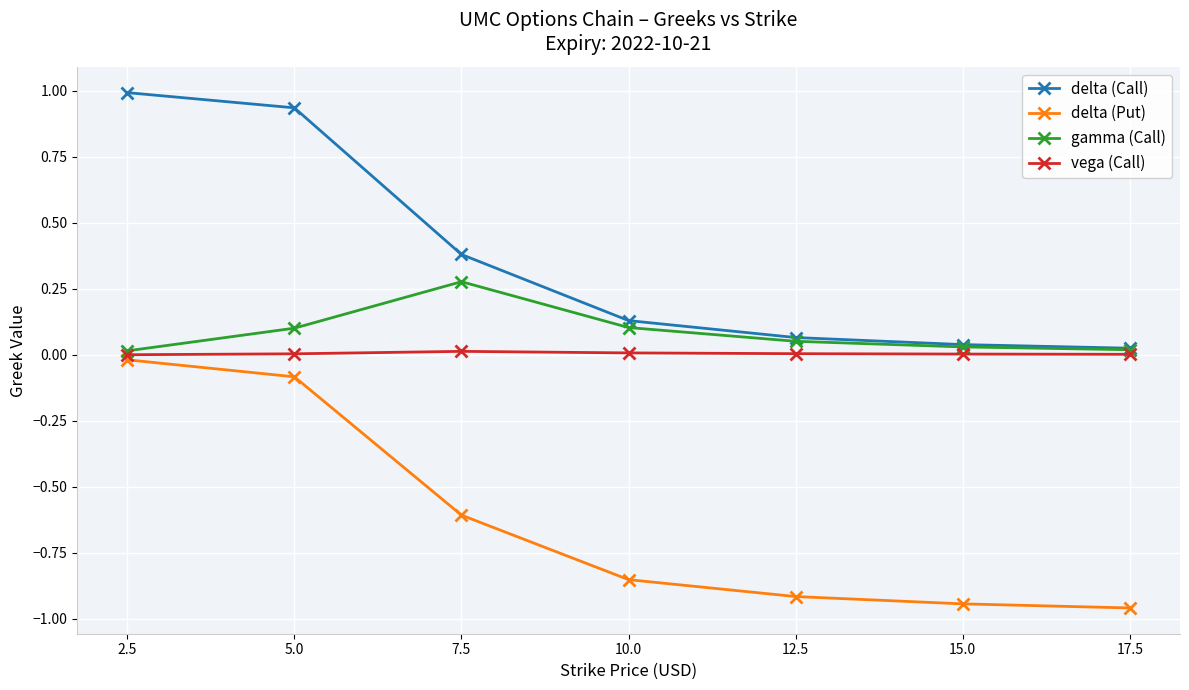

True or false: delta (Put) and delta (Call) cross at least once.

False